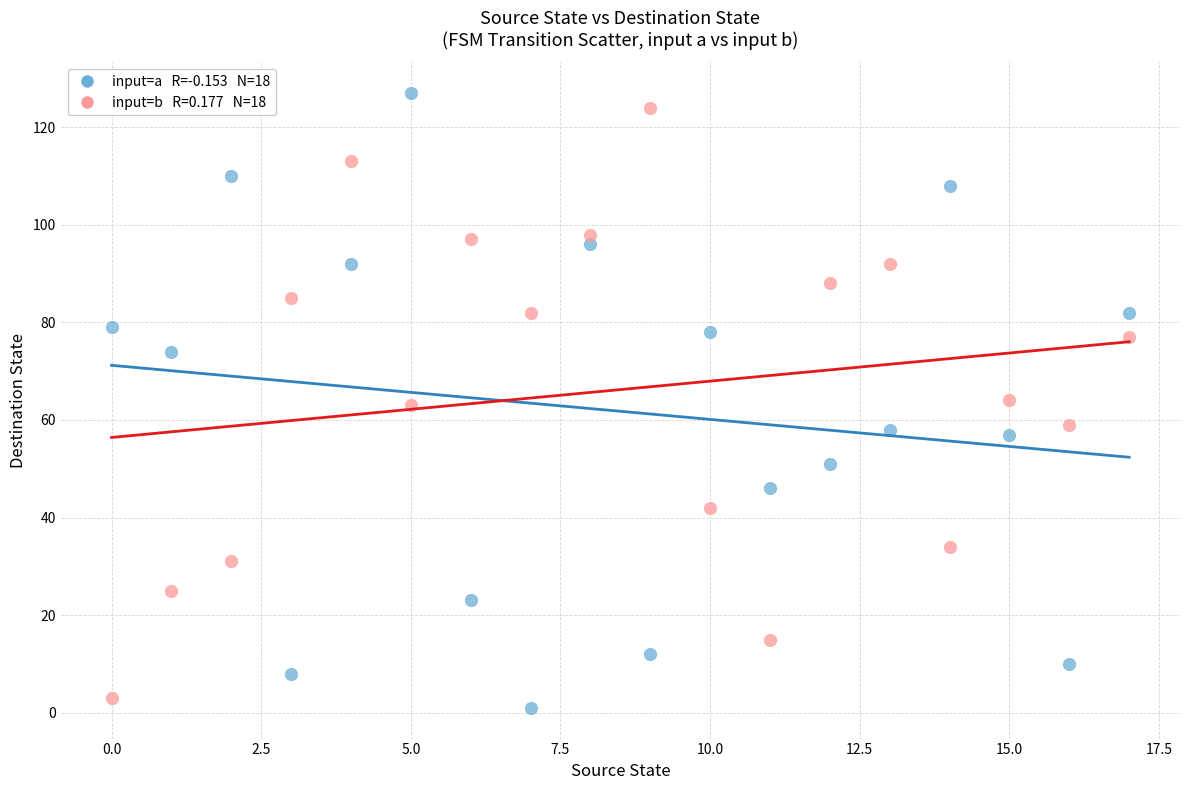

Across all data points, what is the range of Y values (max minus min)?

126